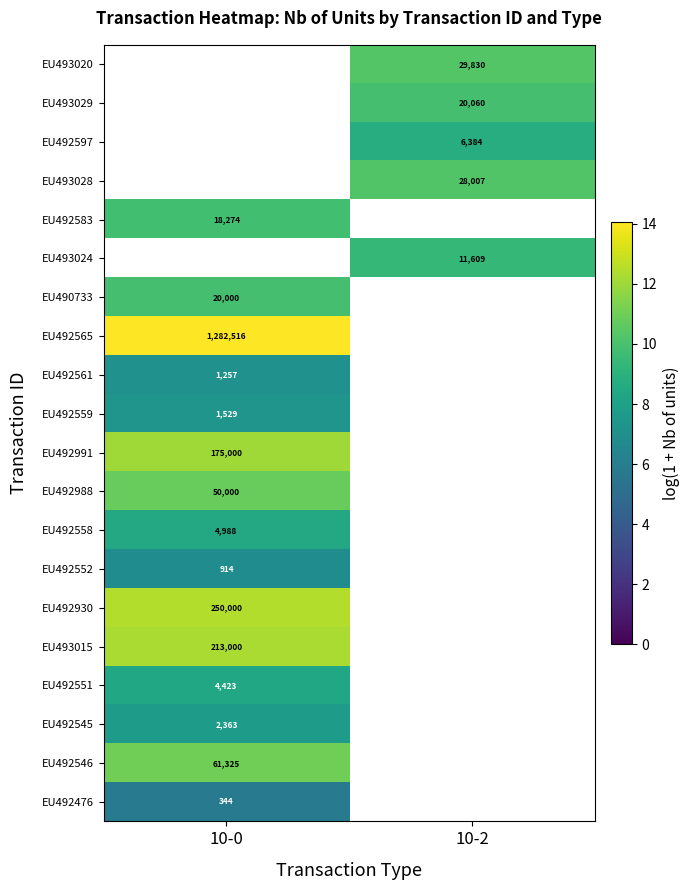

What is the approximate value of EU493015 at 10-0?

12.3